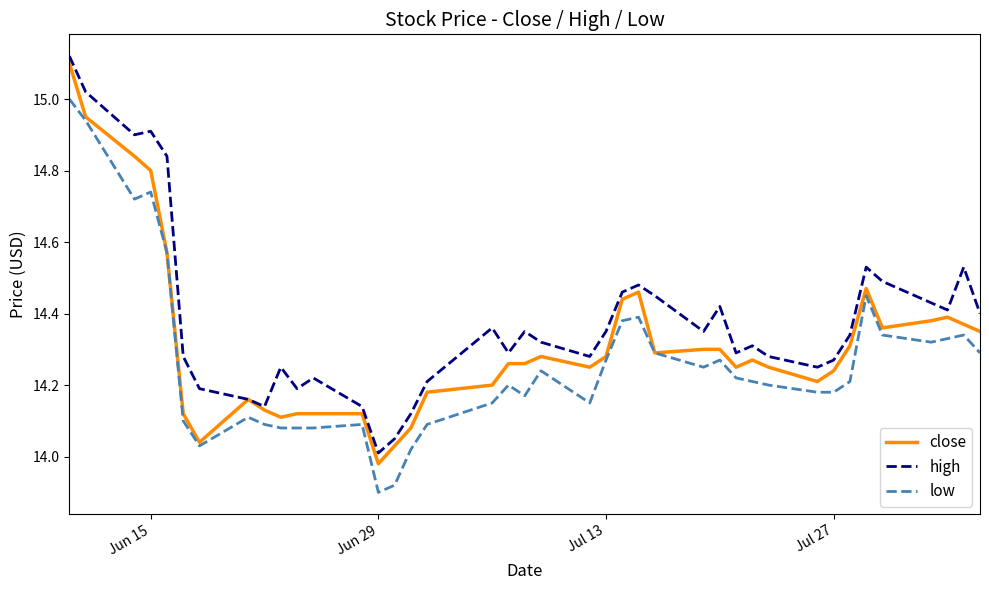

Which series has the widest spread of values?

close